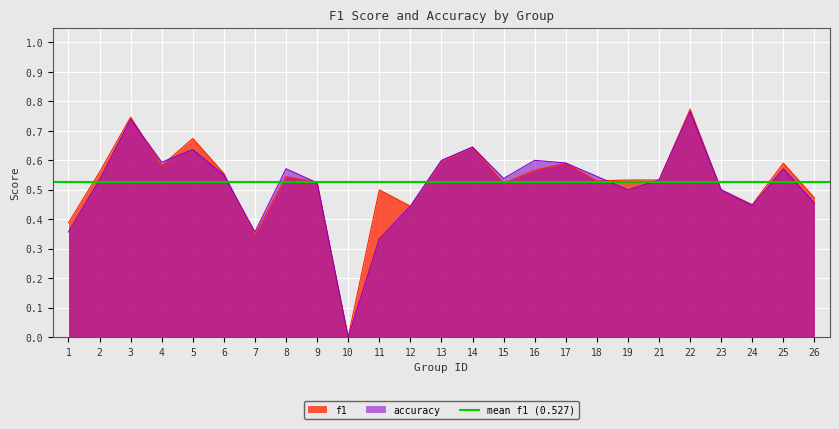

After their last crossing, which series has the higher values: f1 or accuracy?

f1